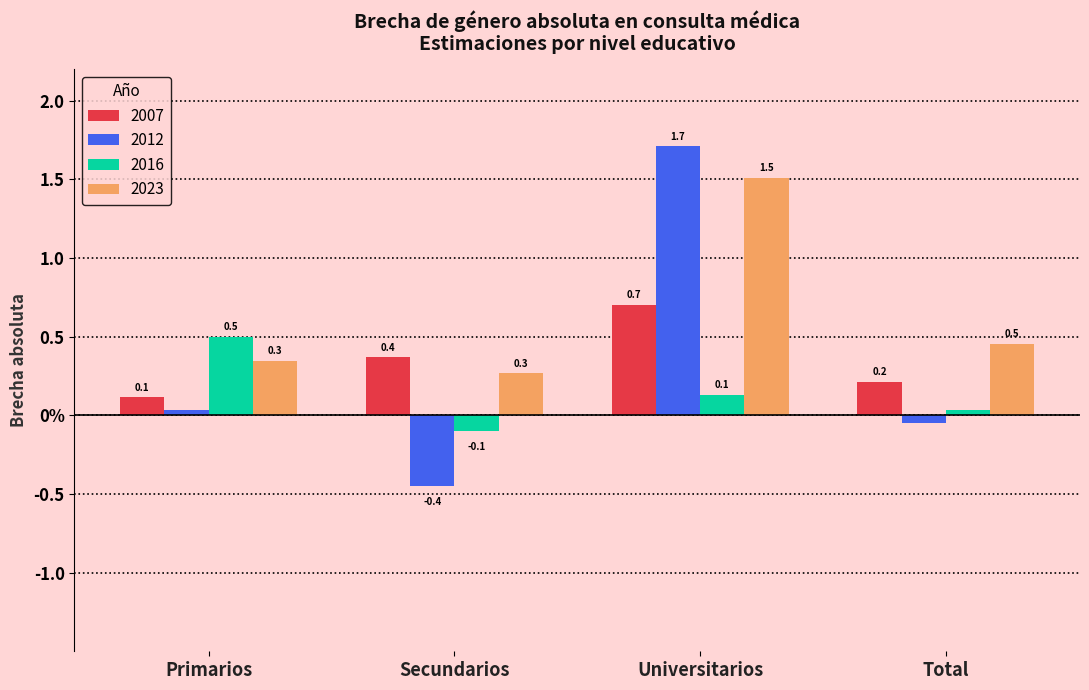

What is the sum of all 2012 values?

1.2